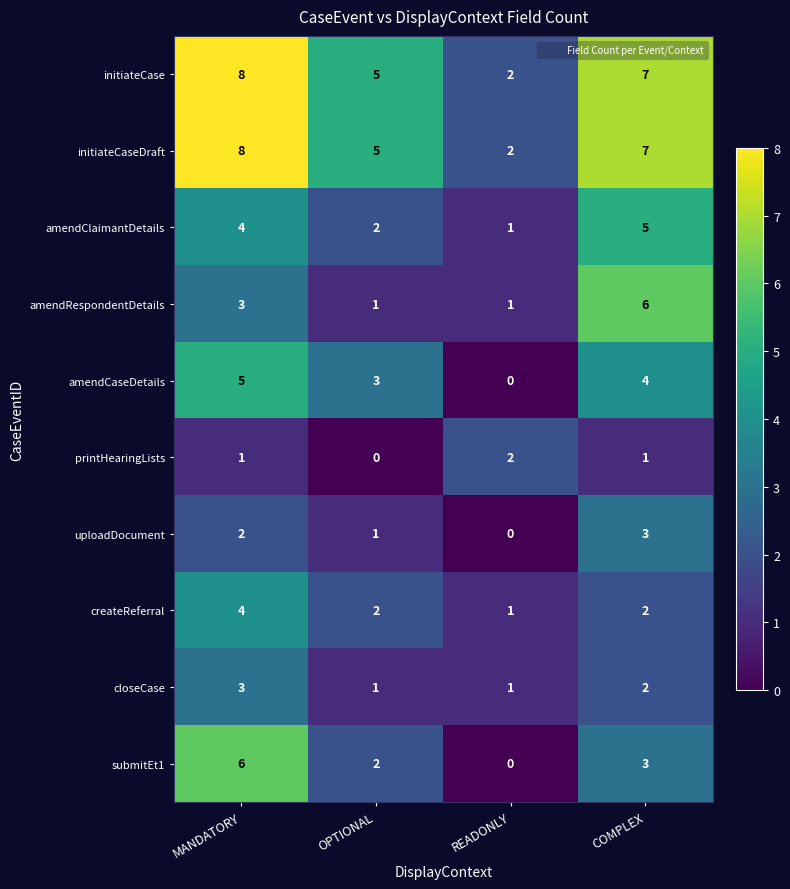

List the labels in order of initiateCaseDraft value, smallest first.

READONLY, OPTIONAL, COMPLEX, MANDATORY